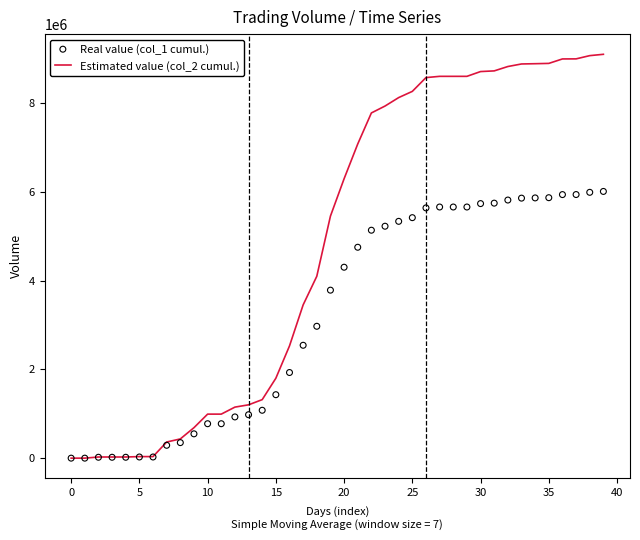

Which series has the largest Y range (max minus min)?

Estimated value (col_2 cumul.)